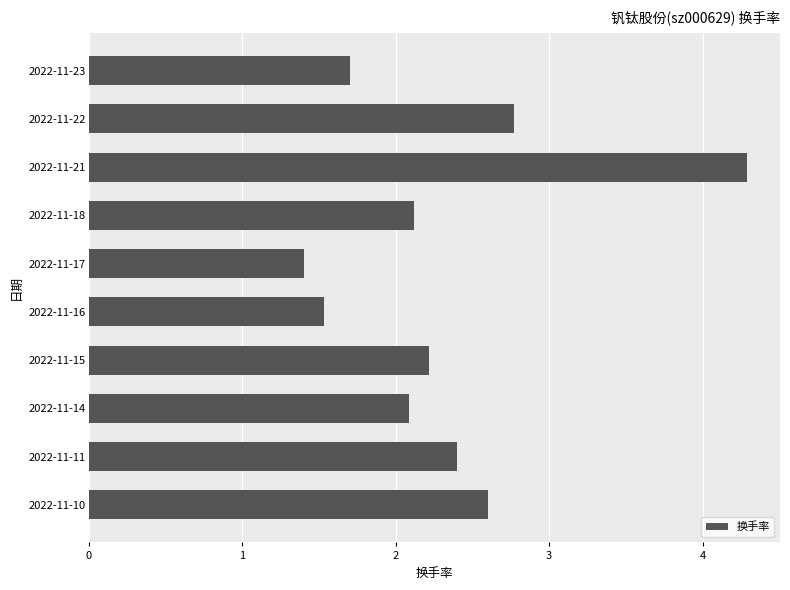

Reading bottom to top, transcribe all the data shown in this chart.

2022-11-10=2.6	2022-11-11=2.4	2022-11-14=2.1	2022-11-15=2.2	2022-11-16=1.5	2022-11-17=1.4	2022-11-18=2.1	2022-11-21=4.3	2022-11-22=2.8	2022-11-23=1.7